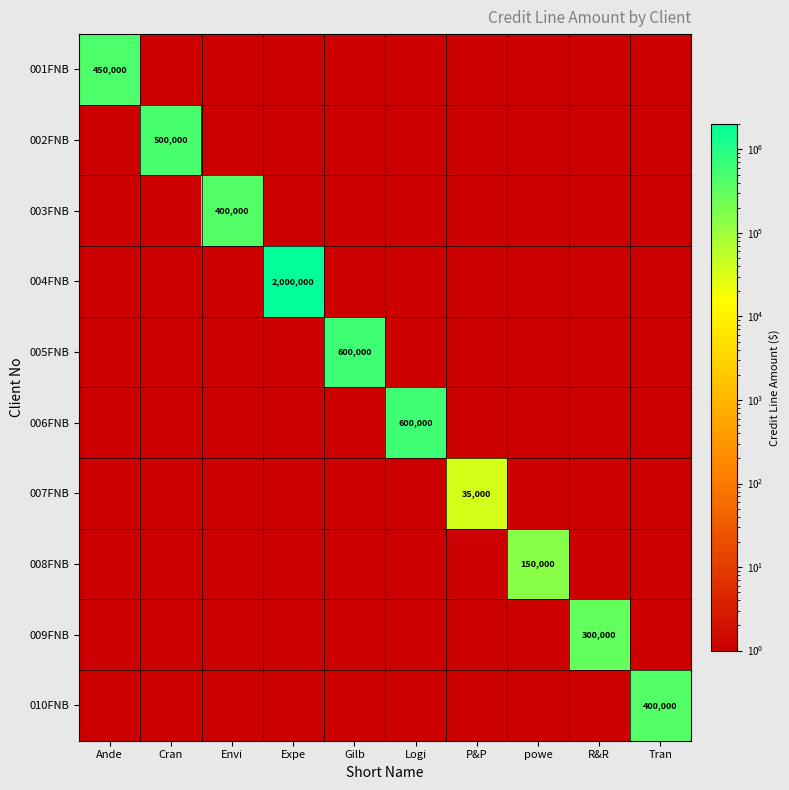

How many values in the 006FNB series exceed 1?

1